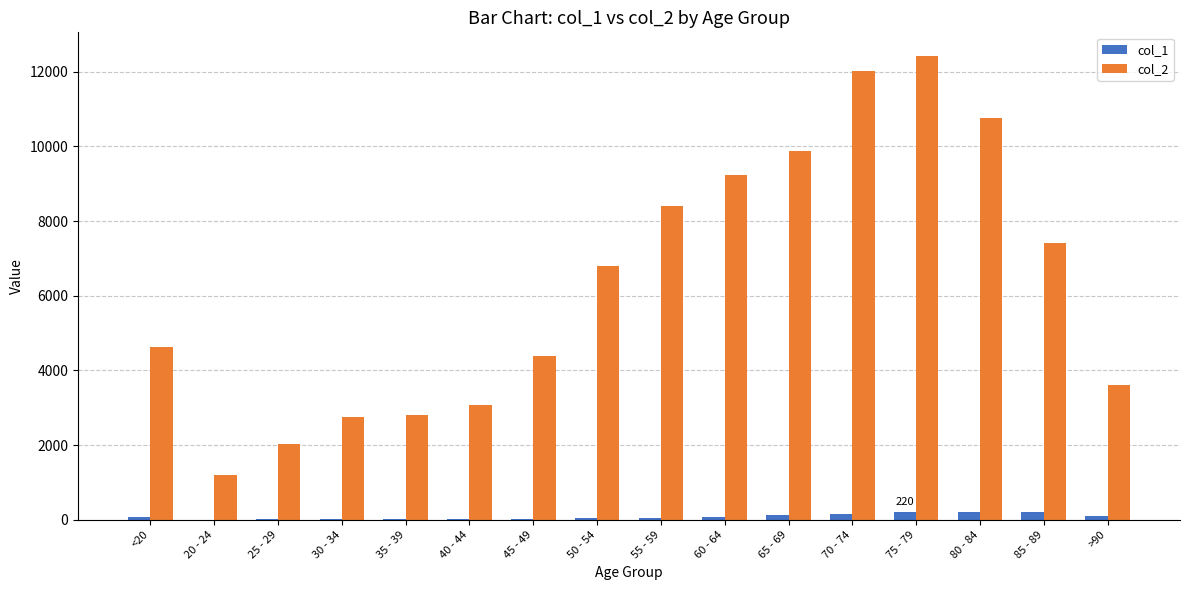

At which label does col_2 reach its peak?

75 - 79